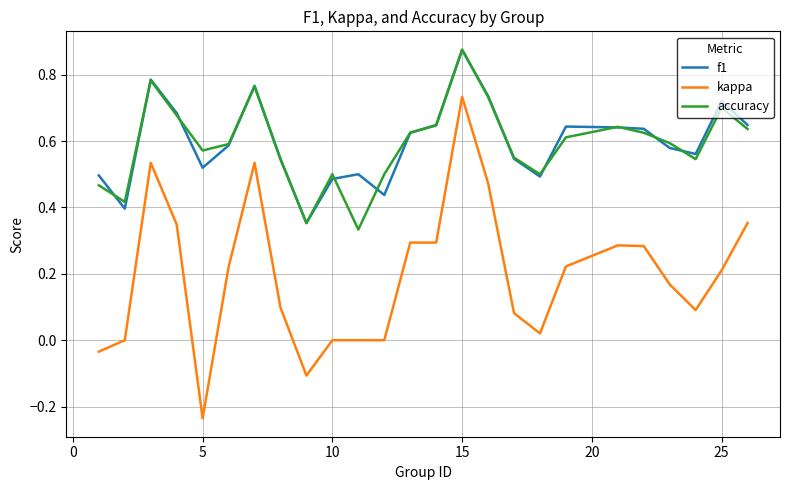

True or false: f1 and kappa intersect in this chart.

False